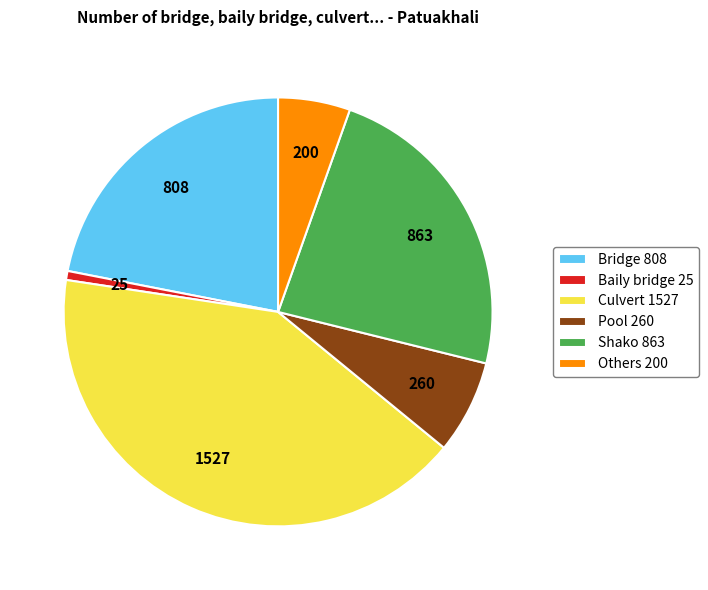

Count the number of slices in the pie.

6